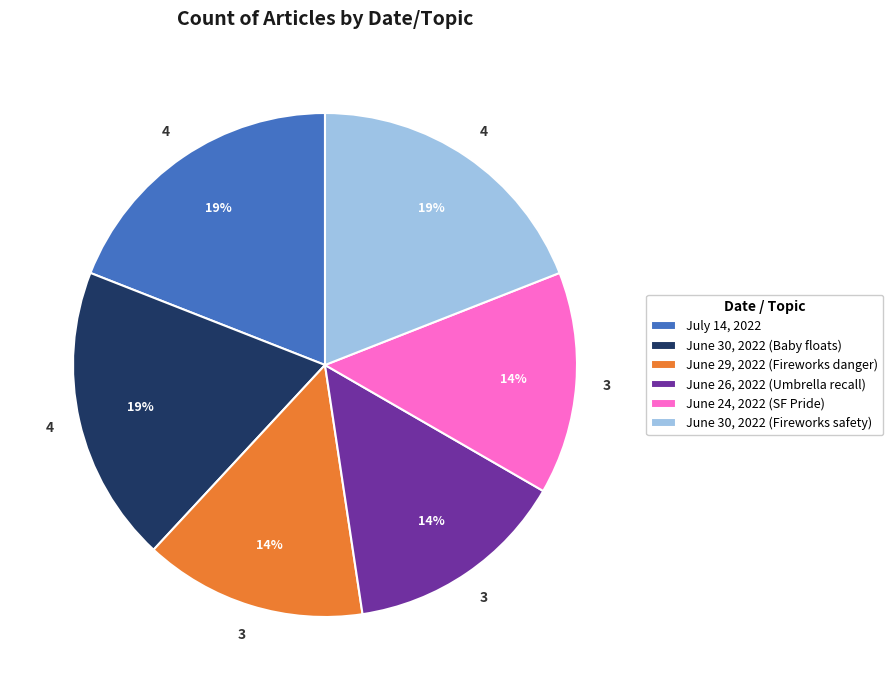

Is the sum of June 24, 2022 (SF Pride) and June 30, 2022 (Fireworks safety) greater than half?

No